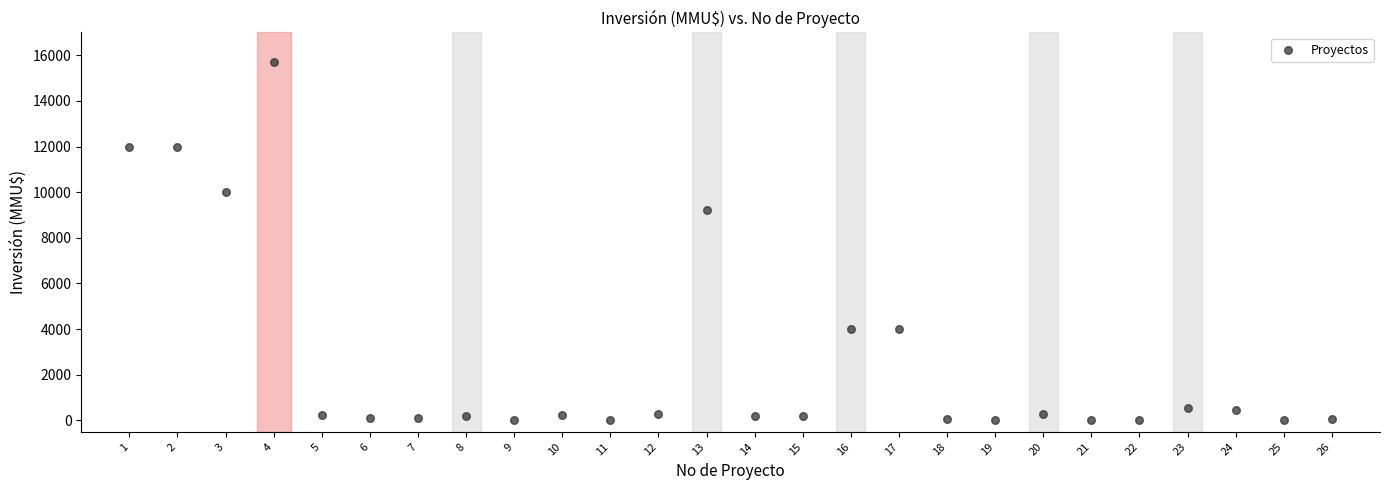

What is the range of Y values (max minus min)?

15695